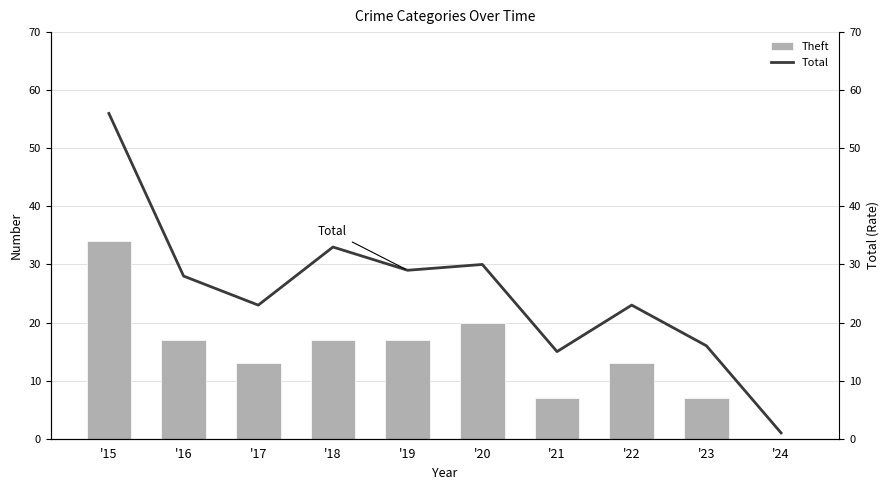

The value of Theft at '19 is 4. True or false?

False